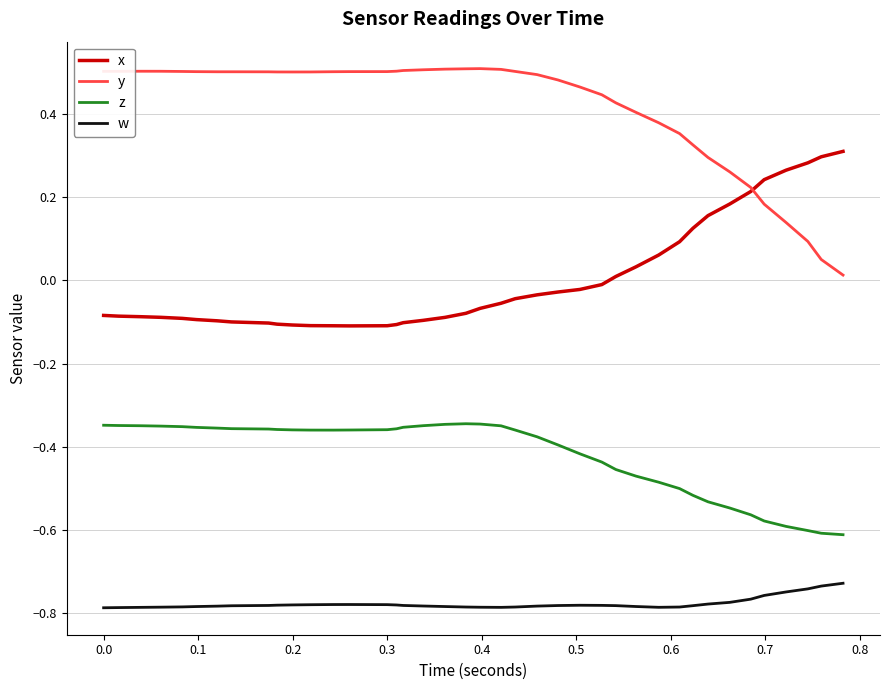

Which series has the largest total across all categories?

y